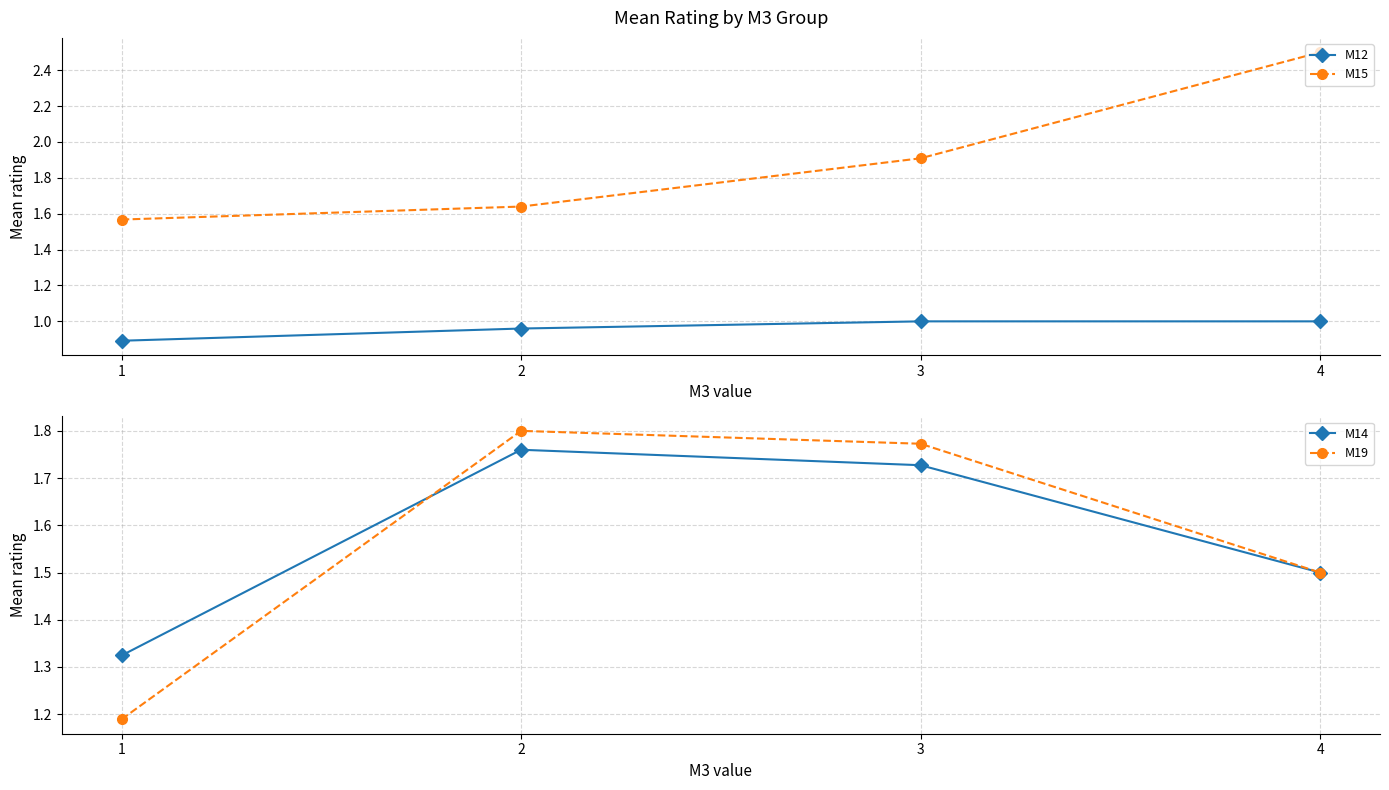

What is the difference between the highest and lowest values at 4?

1.5